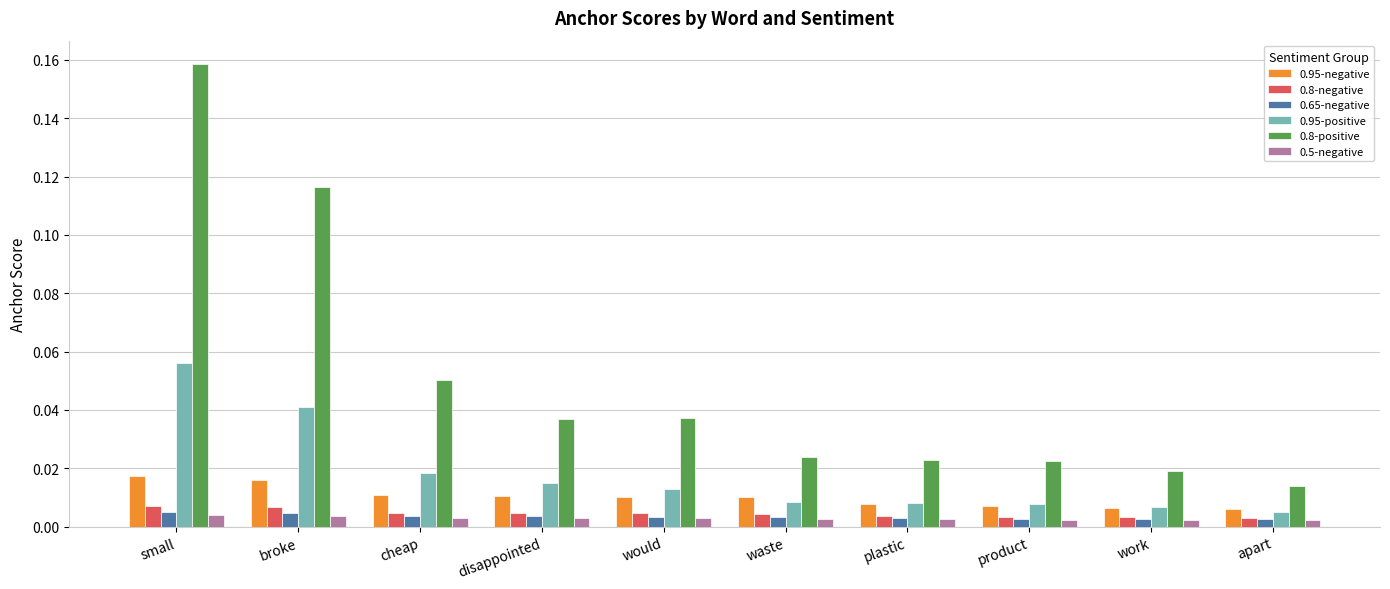

At how many categories does at least one series exceed 0?

10